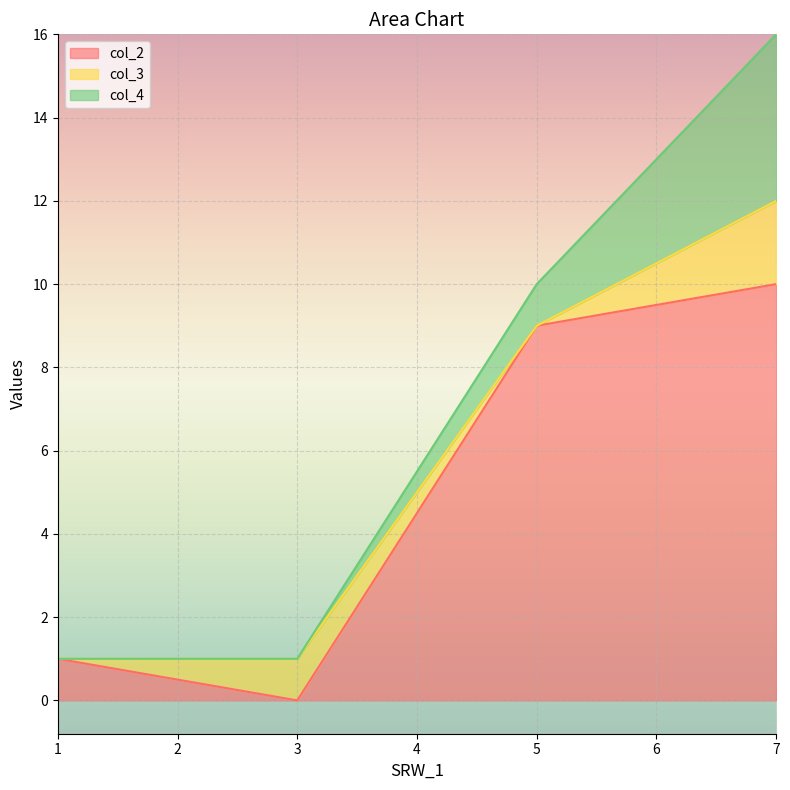

Where does the col_2 series first go above 9?

7